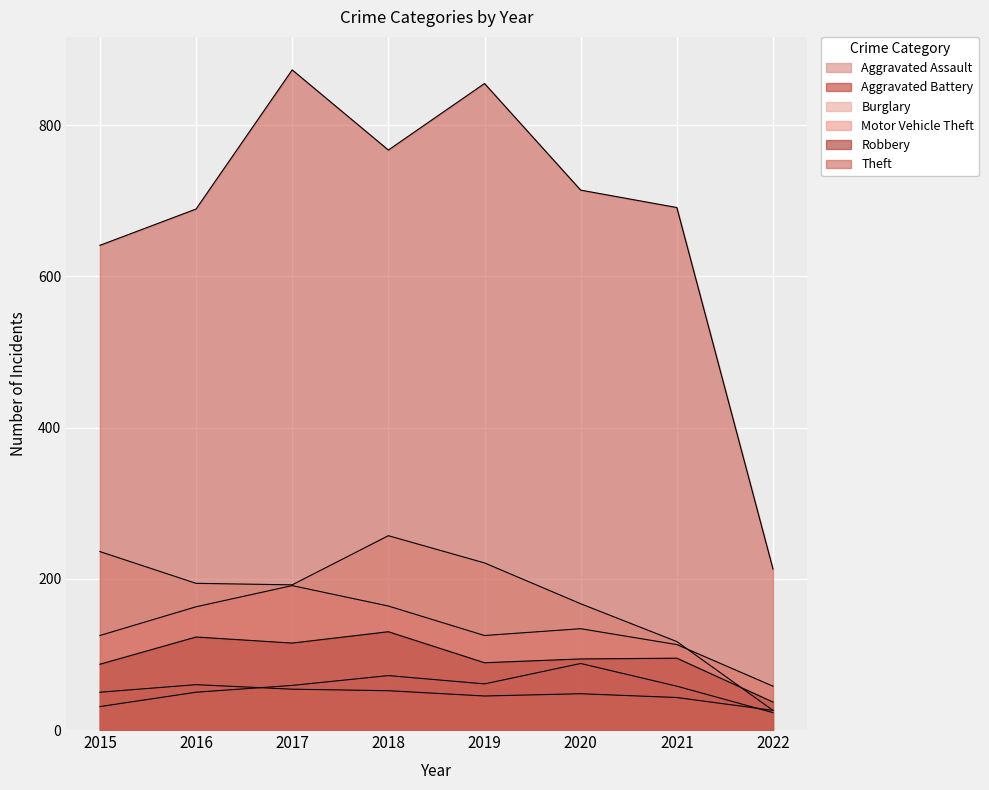

What are all the series names shown in the legend?

Aggravated Assault, Aggravated Battery, Burglary, Motor Vehicle Theft, Robbery, Theft